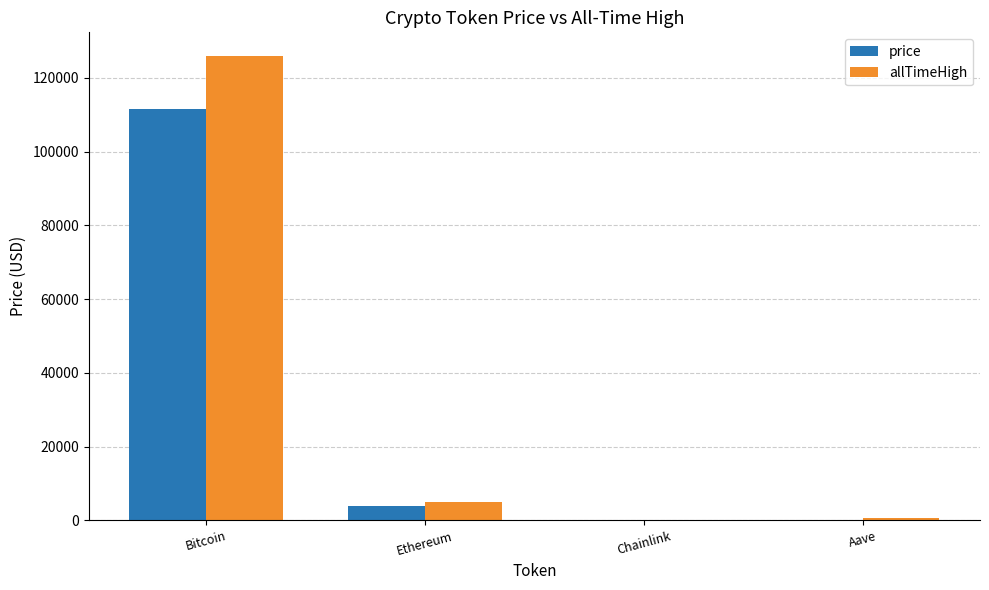

Between Bitcoin and Ethereum, which series saw the biggest shift?

allTimeHigh